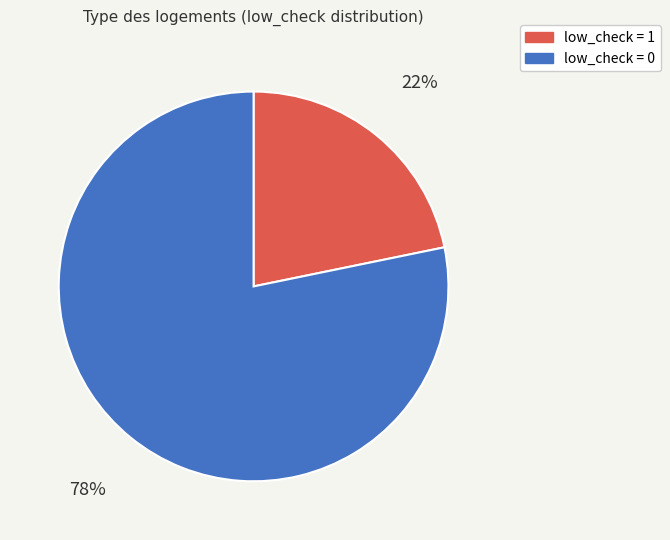

How many segments does this pie chart have?

2